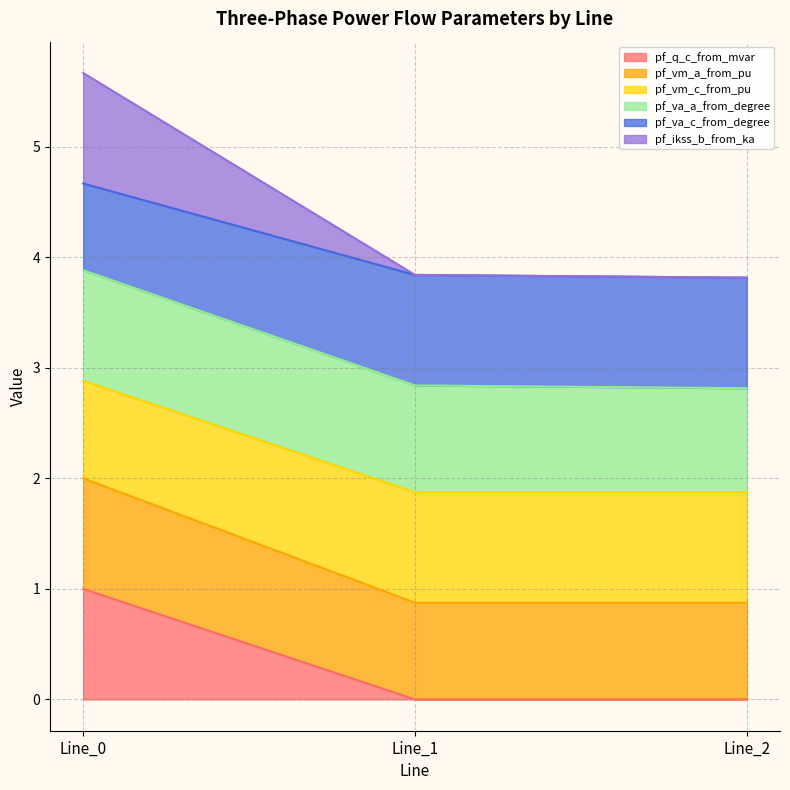

Does the chart display data point markers on the line(s)?

No